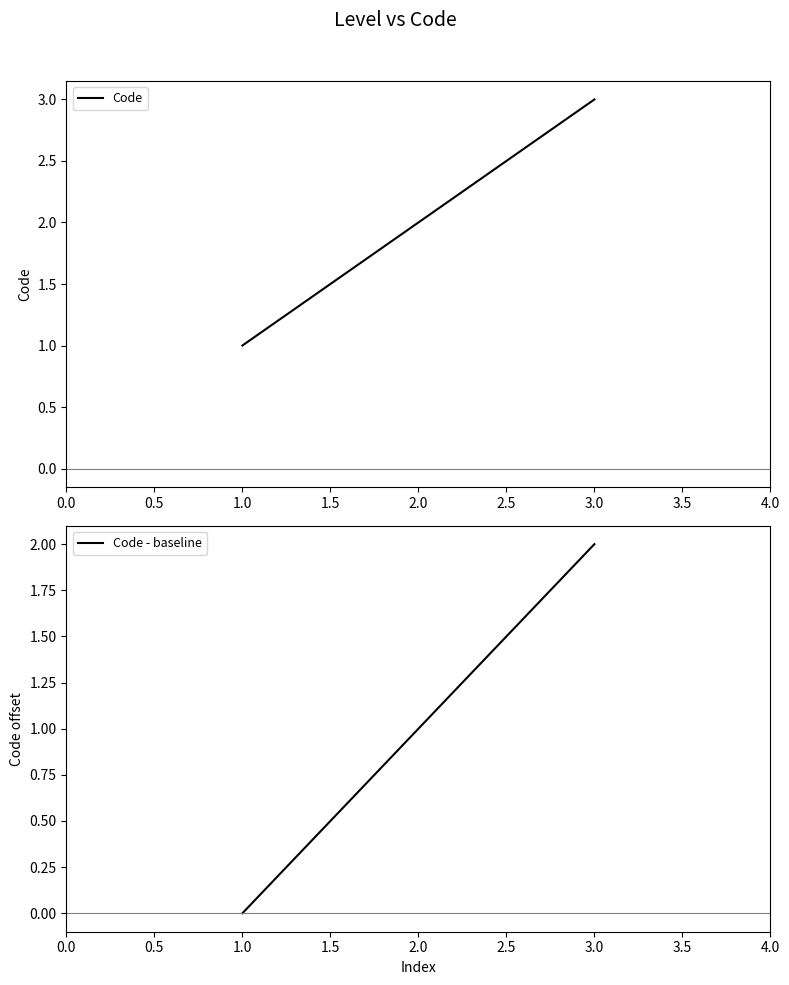

What value does the Code series have at 1.0?

1